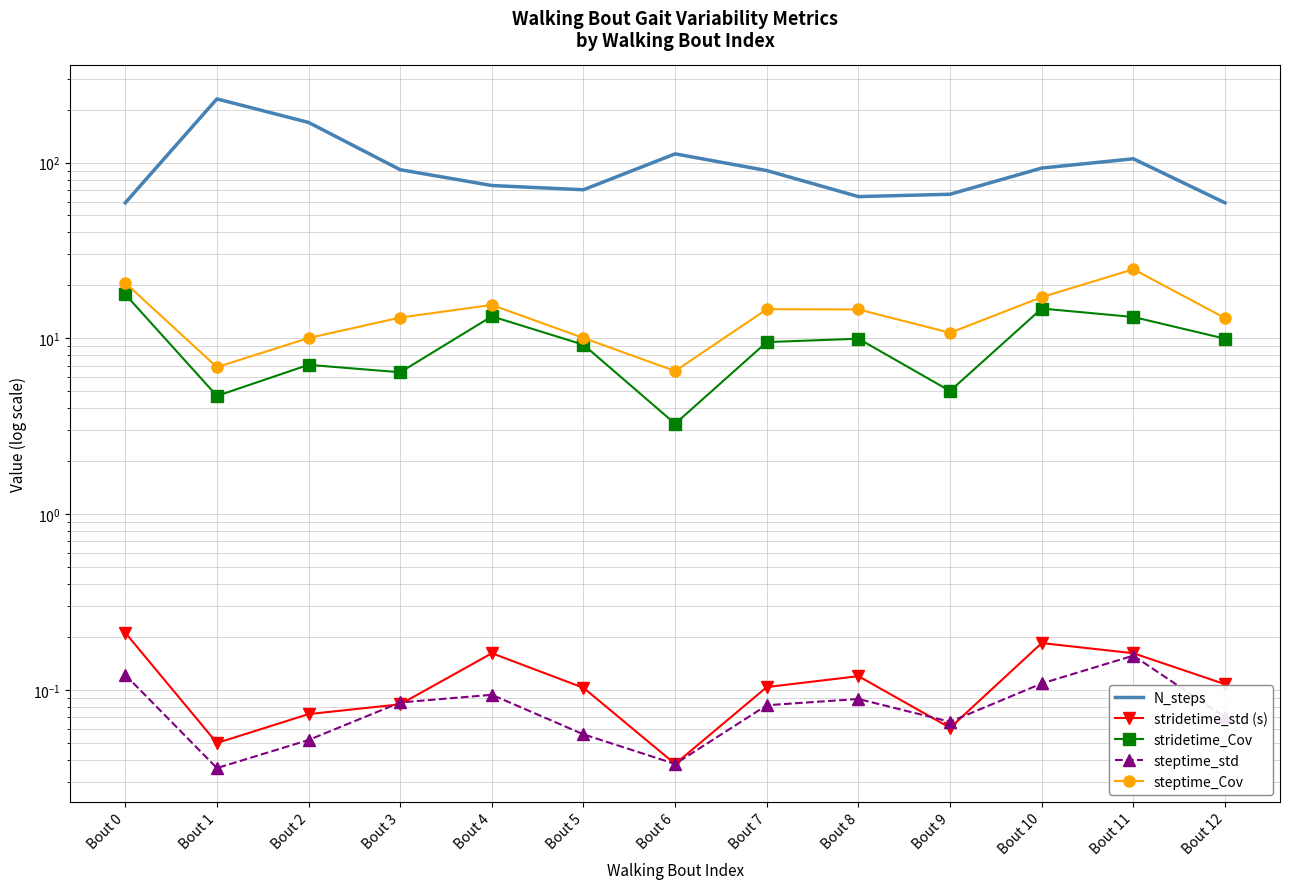

Reading left to right, transcribe all the data shown in this chart.

N_steps: 59.0	230.0	169.0	91.0	74.0	70.0	112.0	90.0	64.0	66.0	93.0	105.0	59.0
stridetime_std (s): 0.2	0.1	0.1	0.1	0.2	0.1	0.0	0.1	0.1	0.1	0.2	0.2	0.1
stridetime_Cov: 17.8	4.7	7.1	6.4	13.3	9.2	3.3	9.5	10.0	5.0	14.8	13.2	10.0
steptime_std: 0.1	0.0	0.1	0.1	0.1	0.1	0.0	0.1	0.1	0.1	0.1	0.2	0.1
steptime_Cov: 20.7	6.9	10.0	13.1	15.5	10.1	6.5	14.7	14.6	10.8	17.2	24.7	13.0